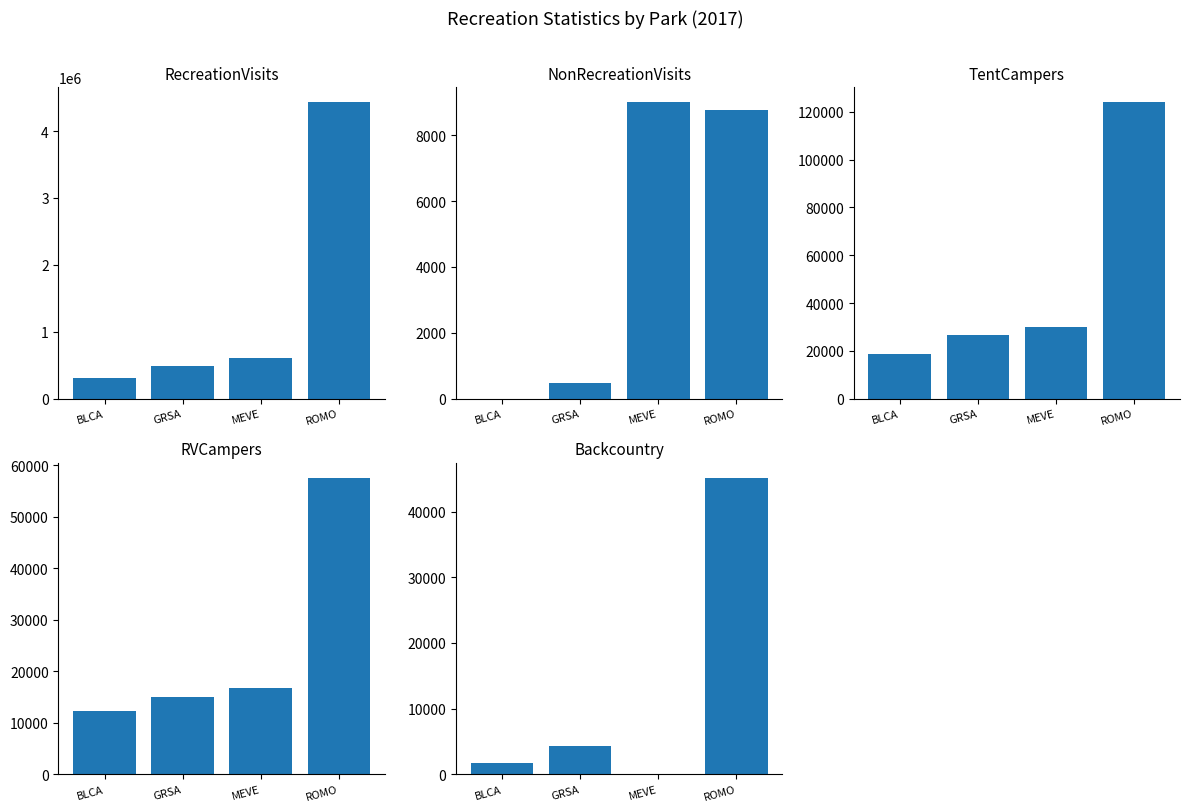

Which label corresponds to the smallest value in the chart?

BLCA